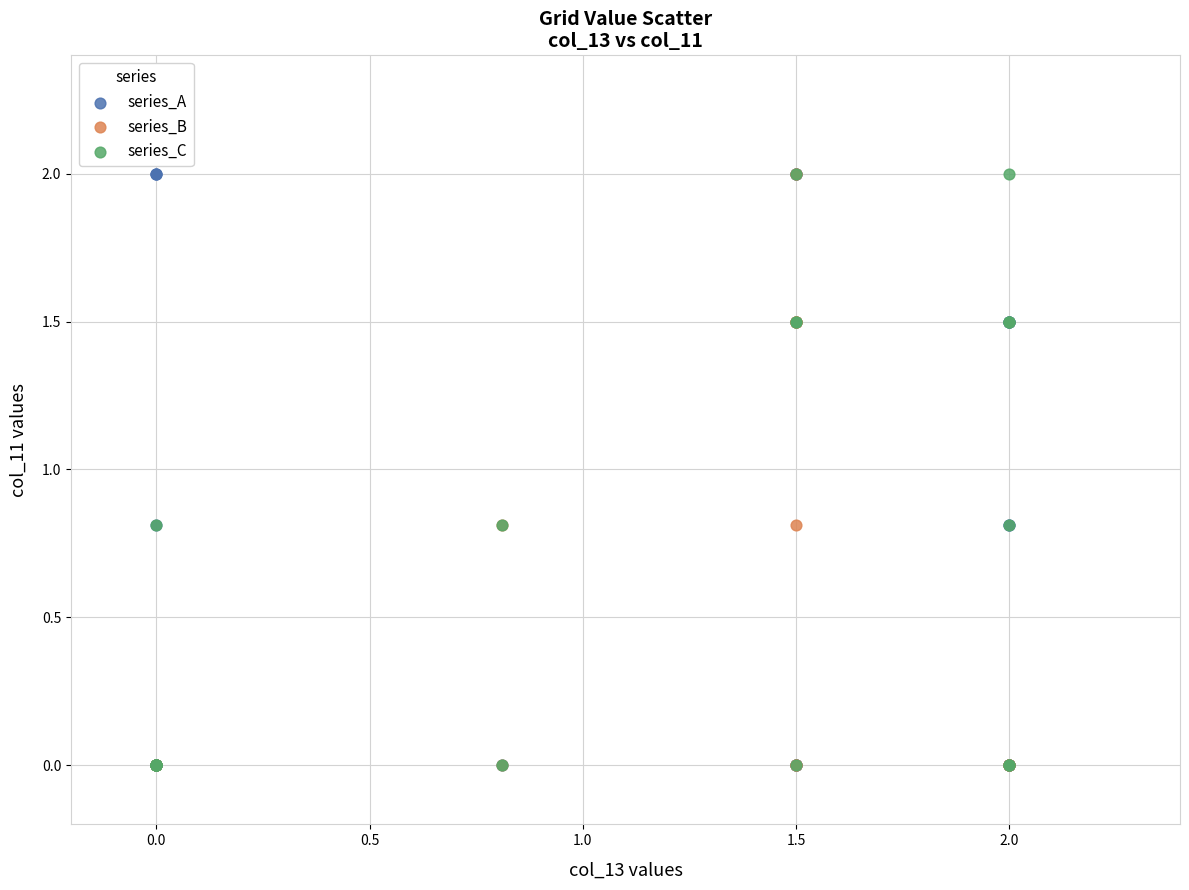

What are all the series names shown in the legend?

series_A, series_B, series_C